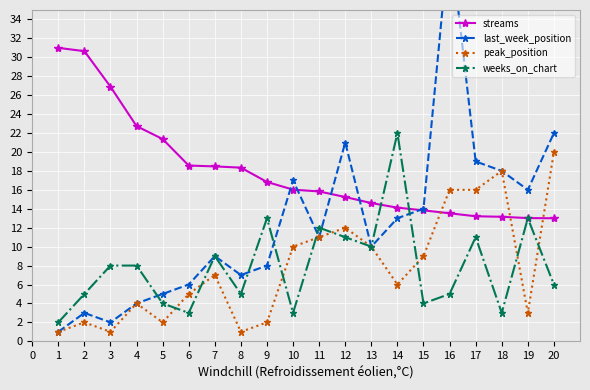

What is the value of the streams point at the 1st from the left?

31.0